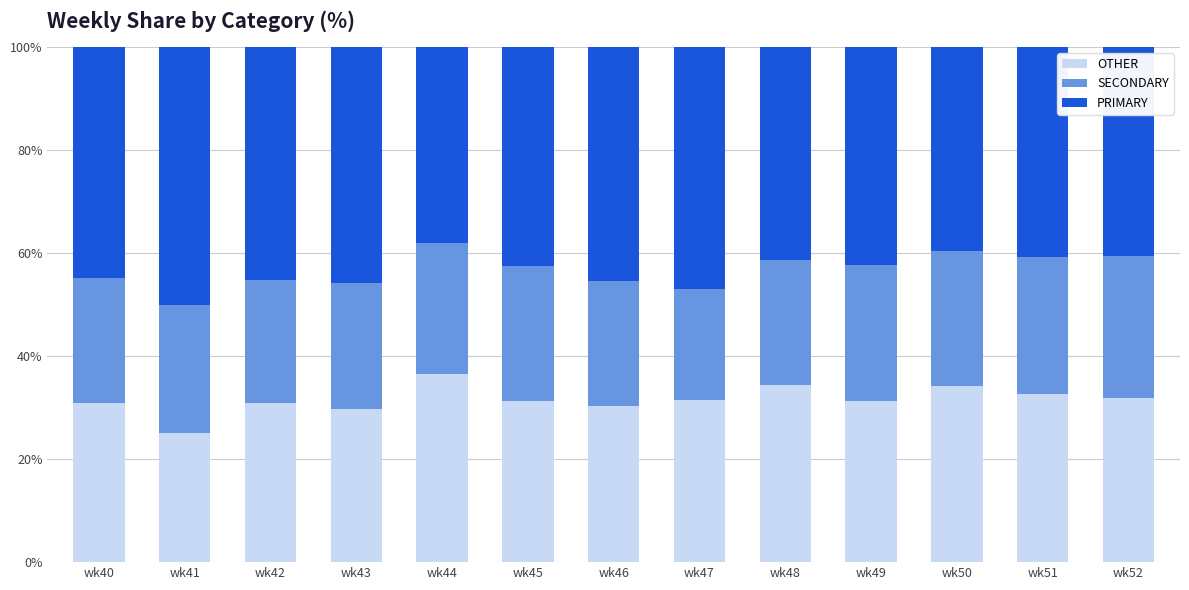

The value of OTHER at wk46 is 30.4. True or false?

True